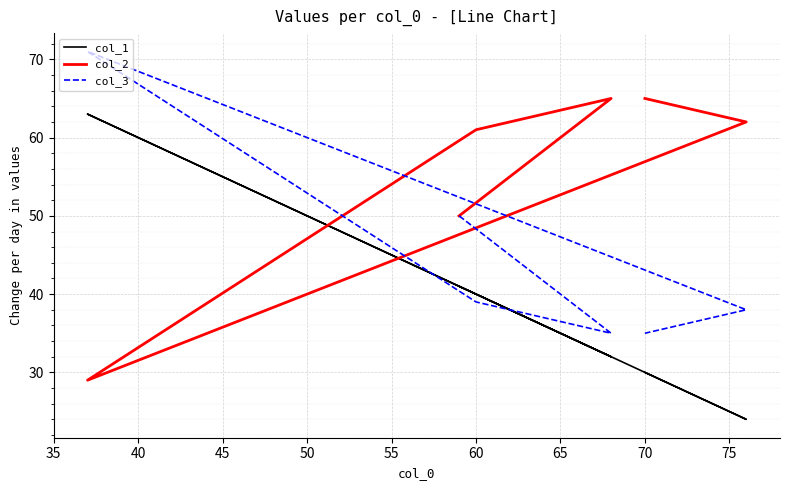

Rank the series by their maximum value, from lowest to highest.

col_1, col_2, col_3